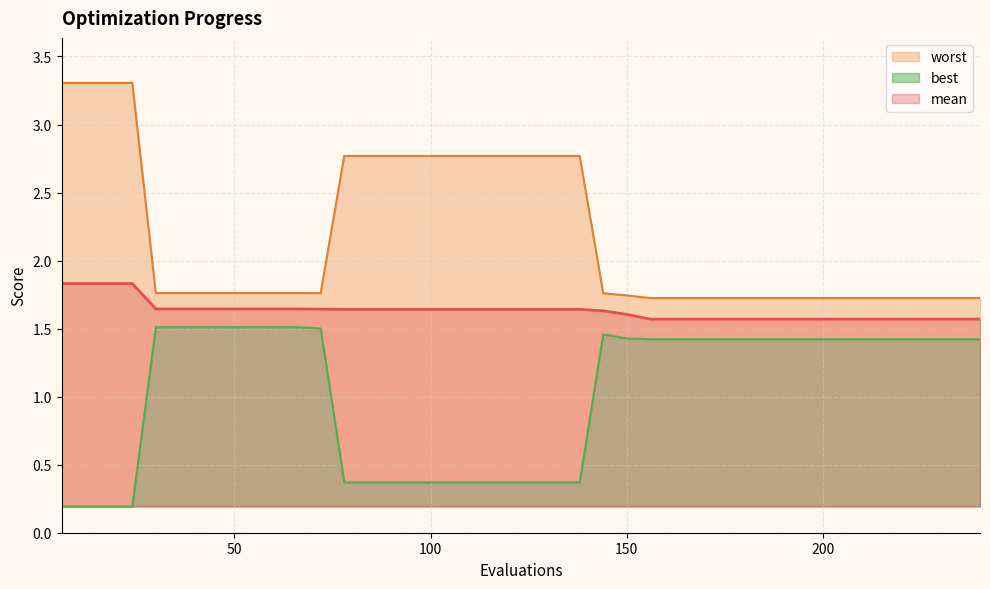

What is the average value of the mean series?

1.6